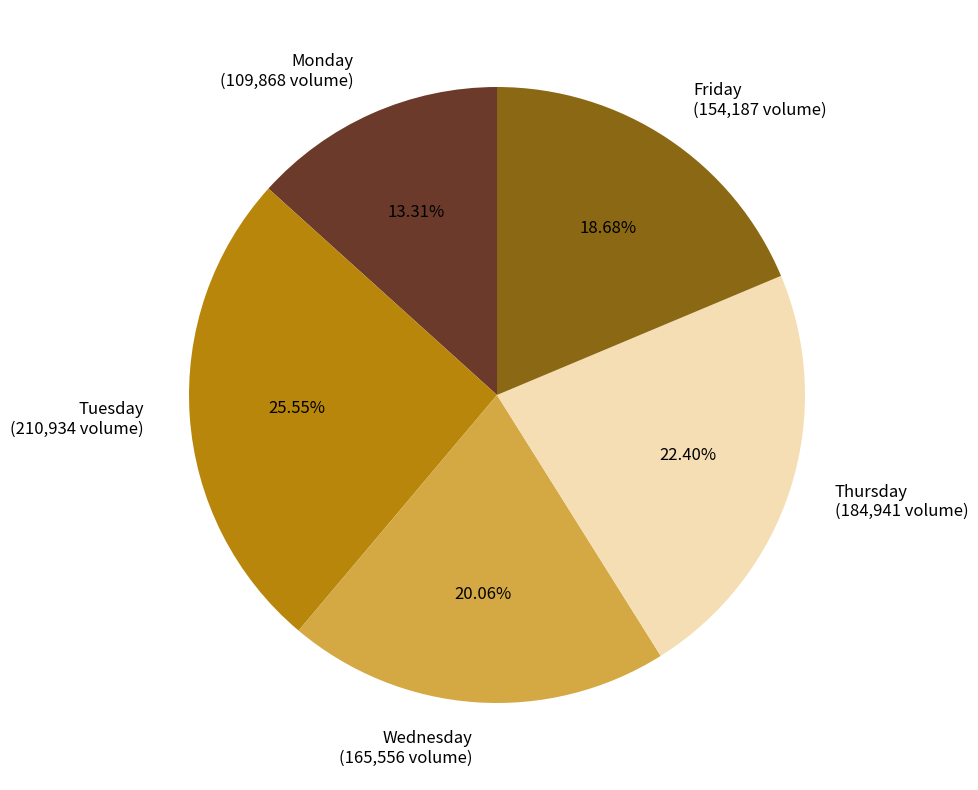

What percentage is the Wednesday slice, to the nearest percent?

20%